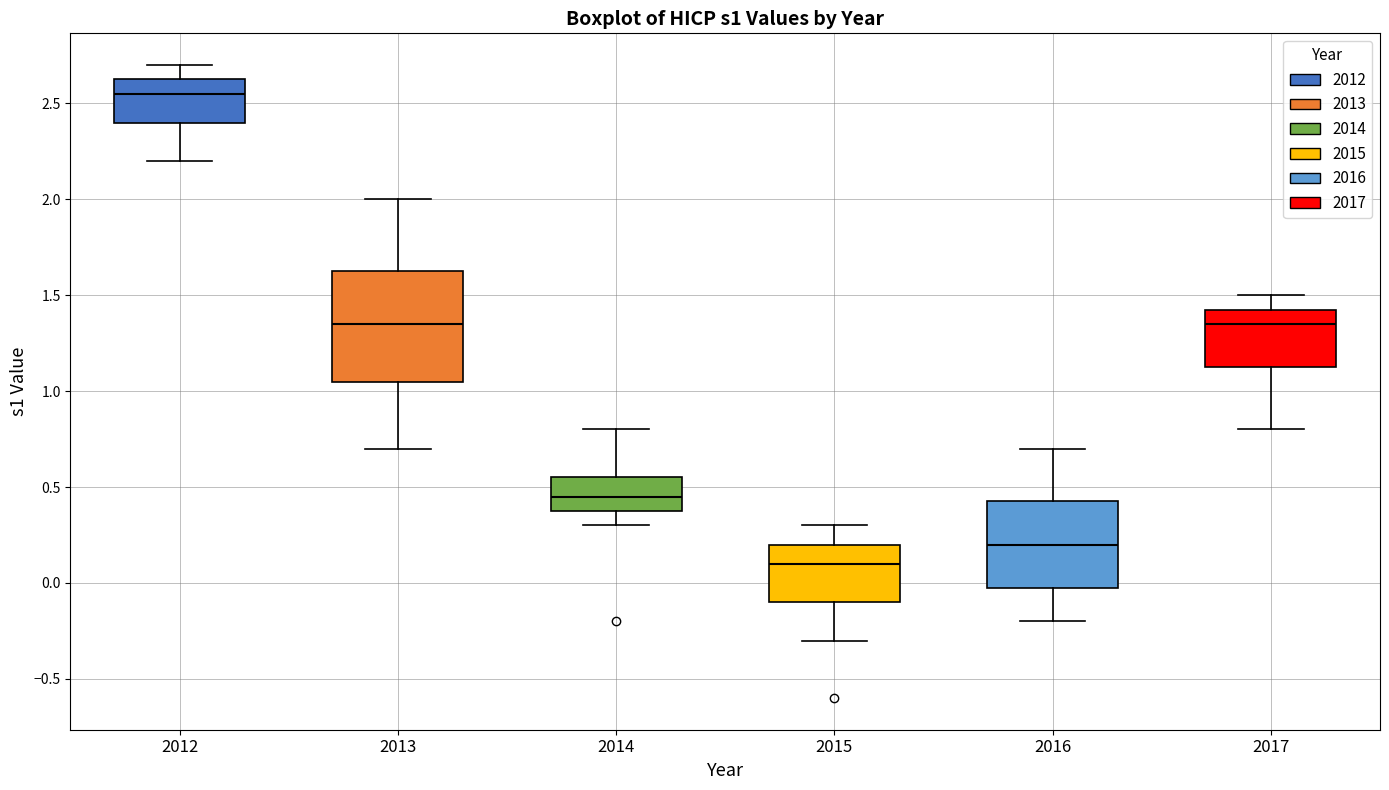

Comparing the boxes themselves (not the whiskers), which one is the tallest?

2013